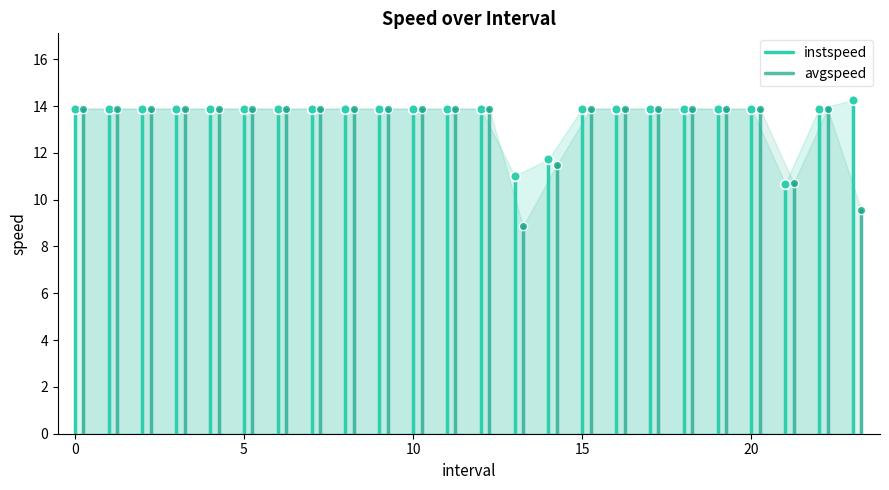

How many series are shown in this chart?

2